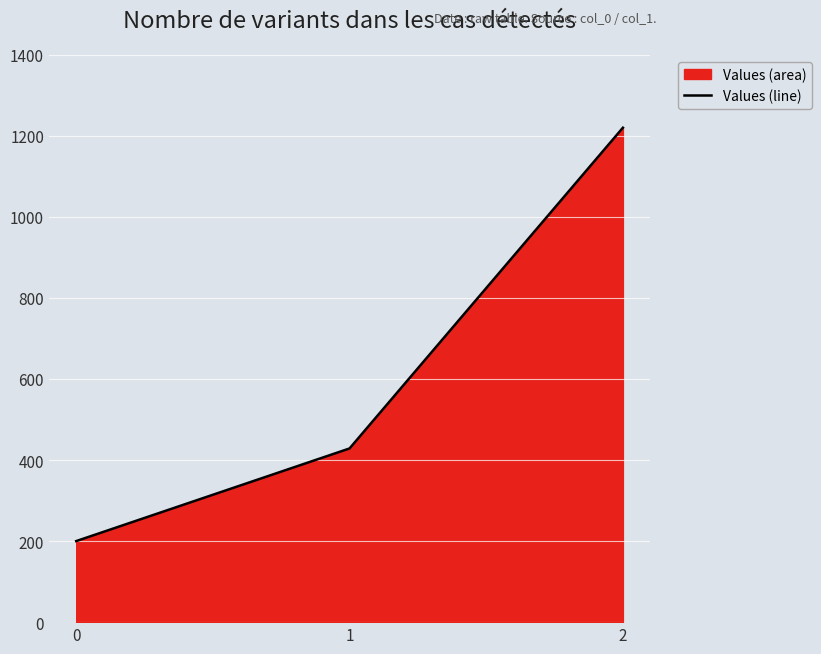

What is the average value?

616.2